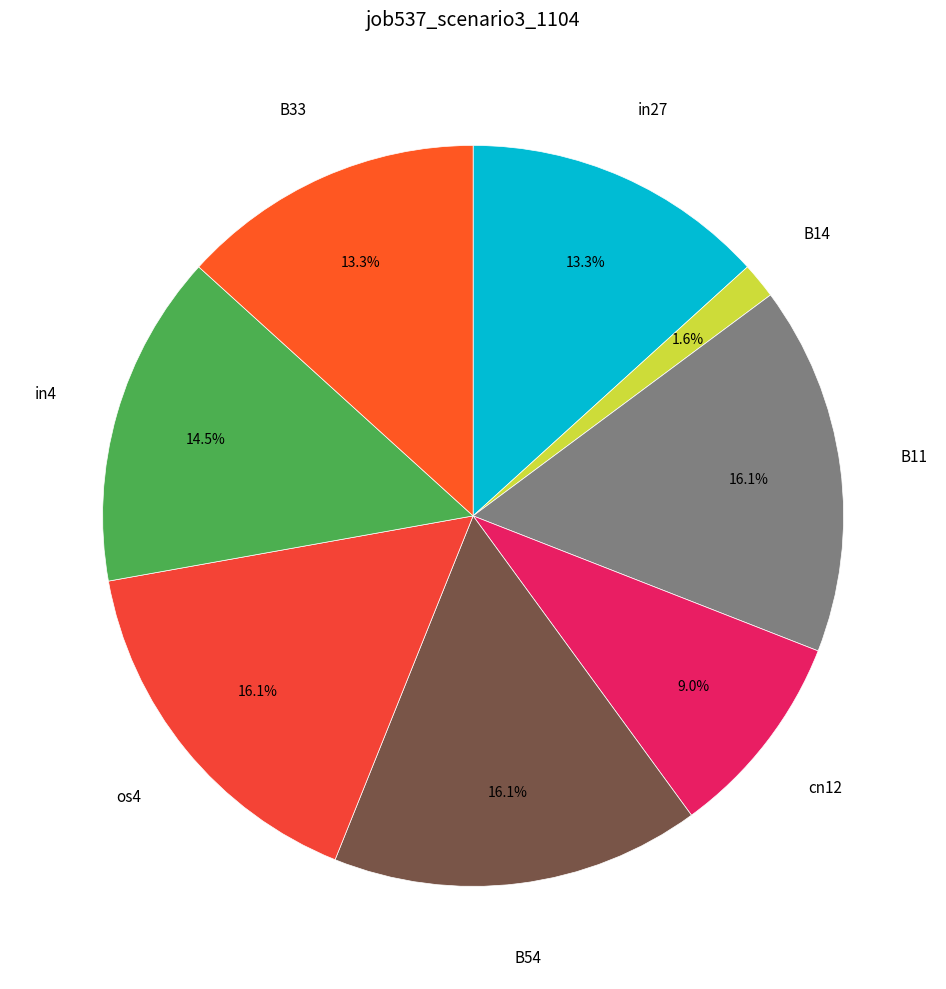

How many segments does this pie chart have?

8